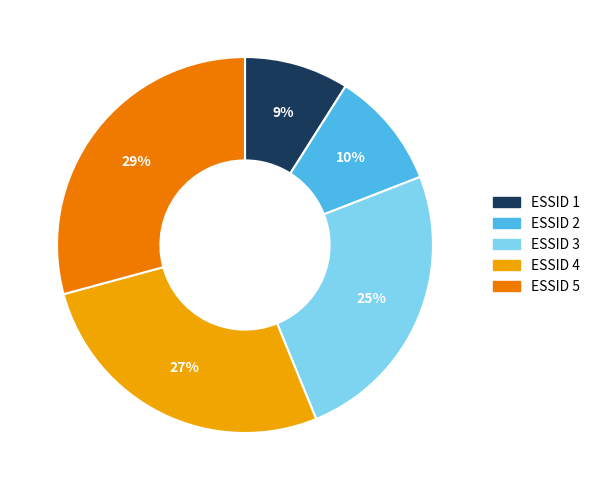

Which has a higher value, ESSID 3 or ESSID 5?

ESSID 5